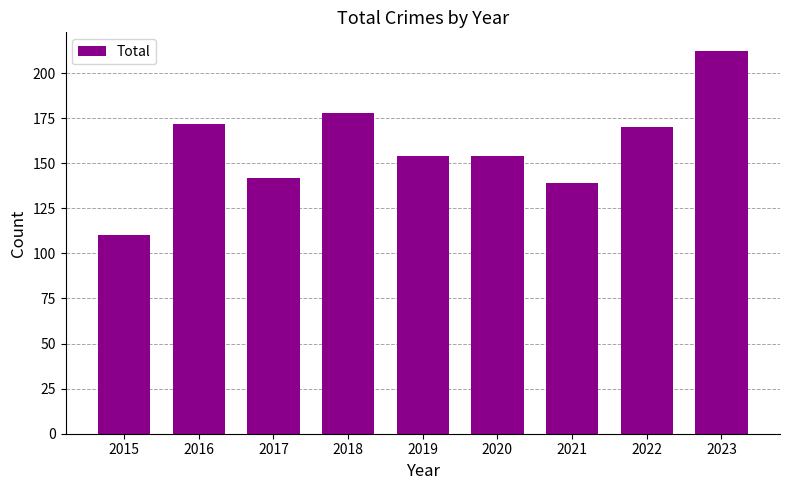

What is the minimum value shown in the chart?

110